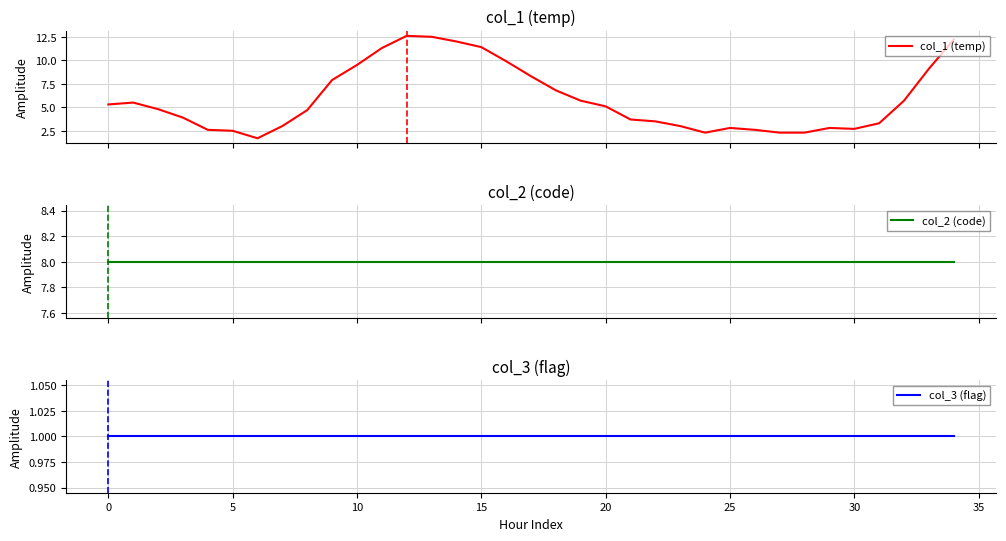

What is the sum of all col_1 (temp) values?

205.3